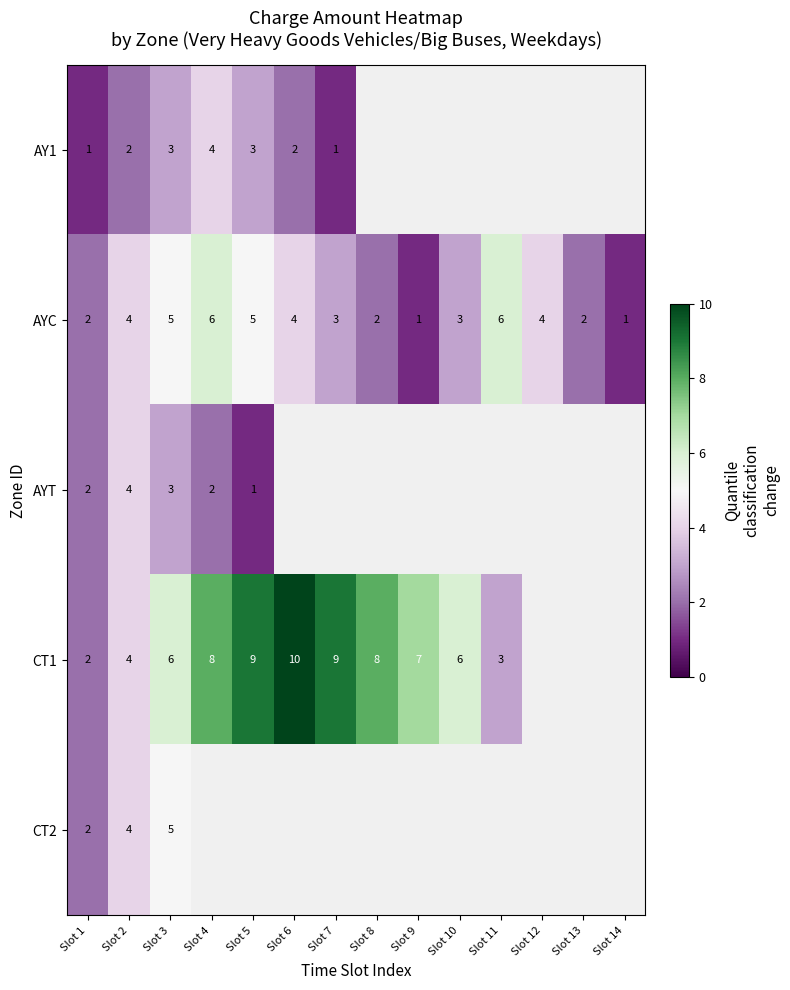

What is the difference between the maximum and minimum values in the AYC series?

5